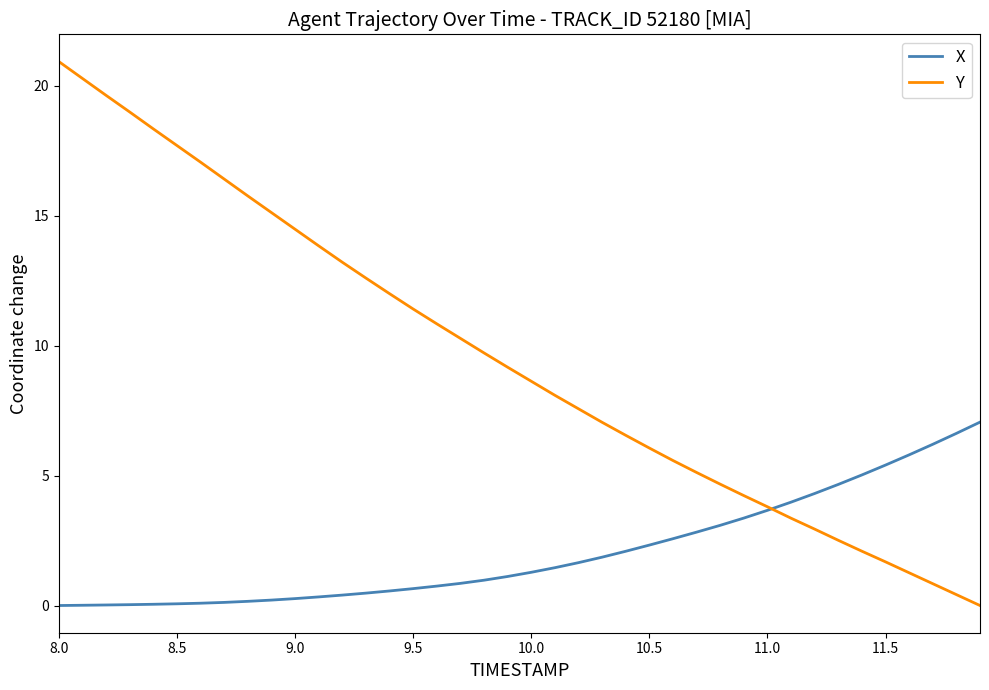

What is the highest value of the X series?

7.1